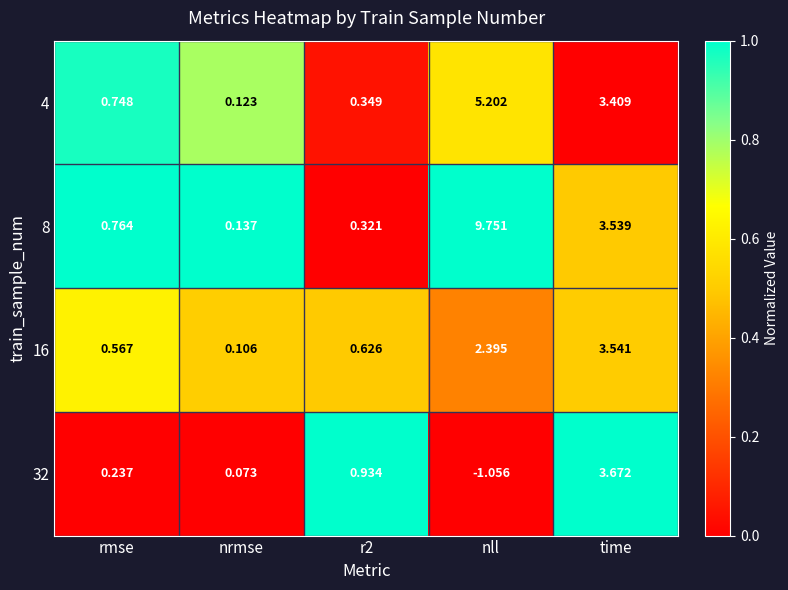

Which category has the highest value in the 8 series?

nll